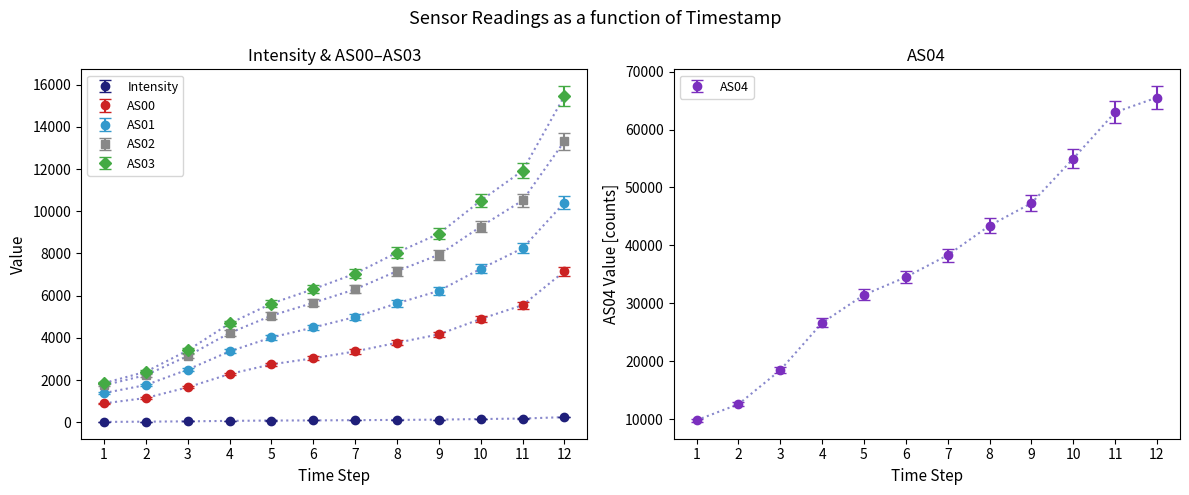

Between 8 and 9, which series saw the biggest shift?

AS04